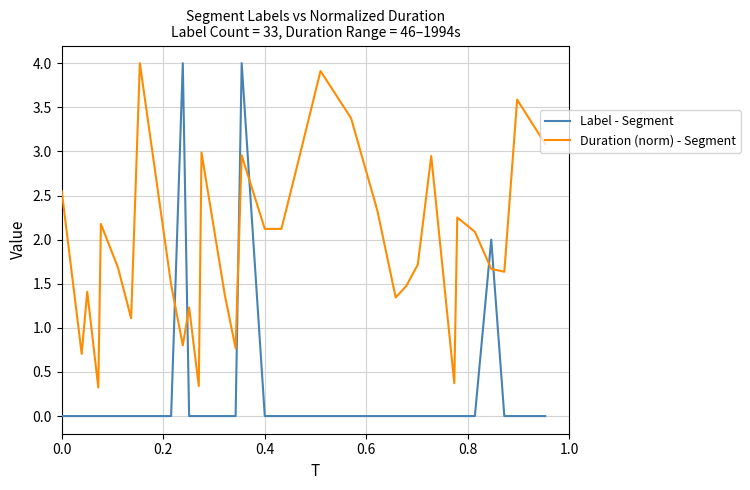

What is the minimum value for Duration (norm) - Segment?

0.3